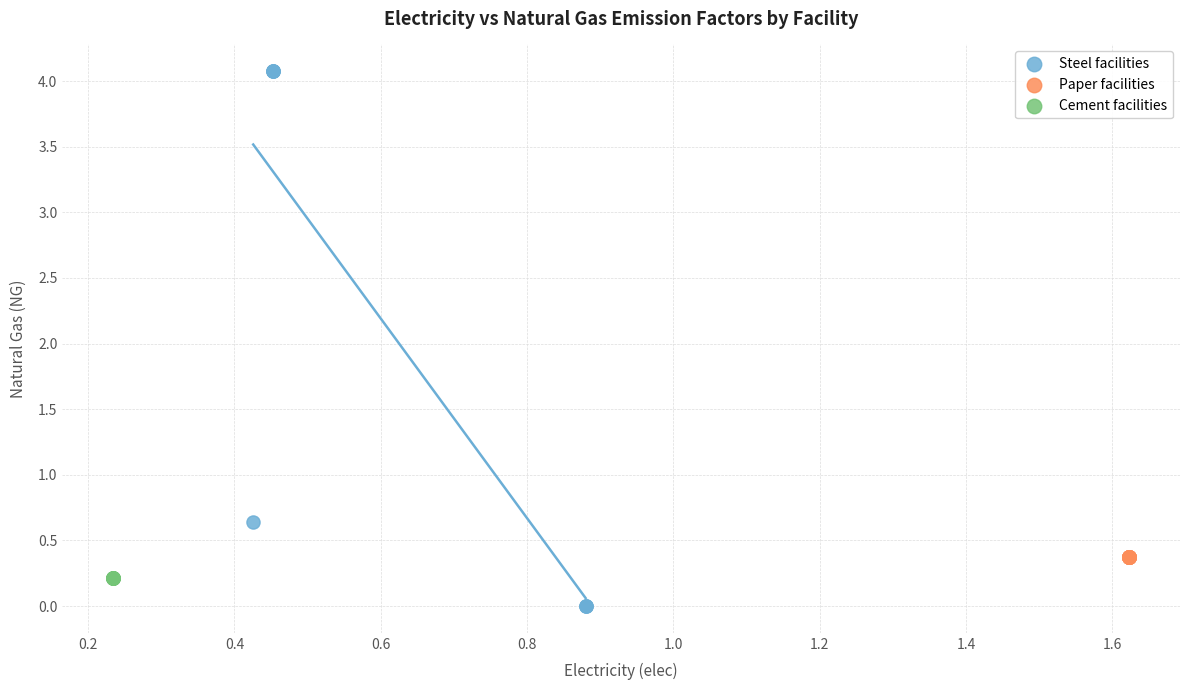

Which series reaches the minimum Y coordinate?

Steel facilities